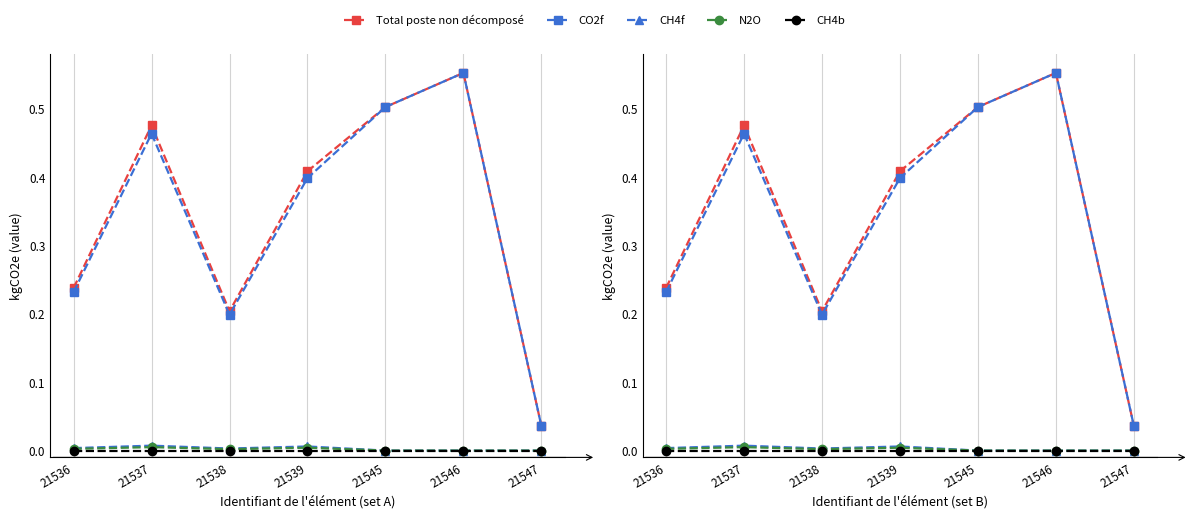

True or false: Total poste non décomposé has a value of 0.2 at 21537.

False